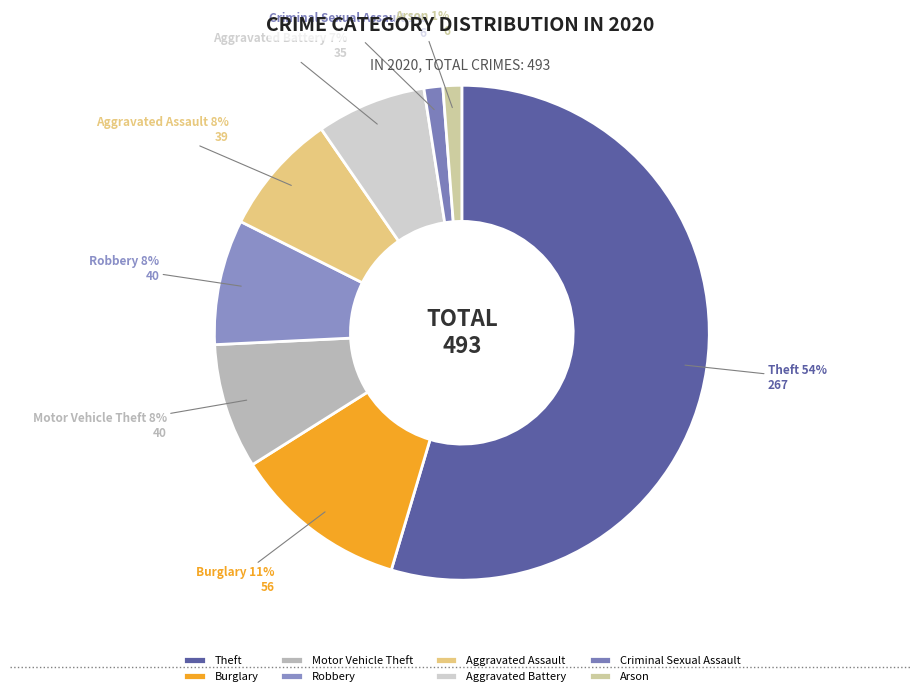

What is the change in value from Burglary to Aggravated Assault?

-17